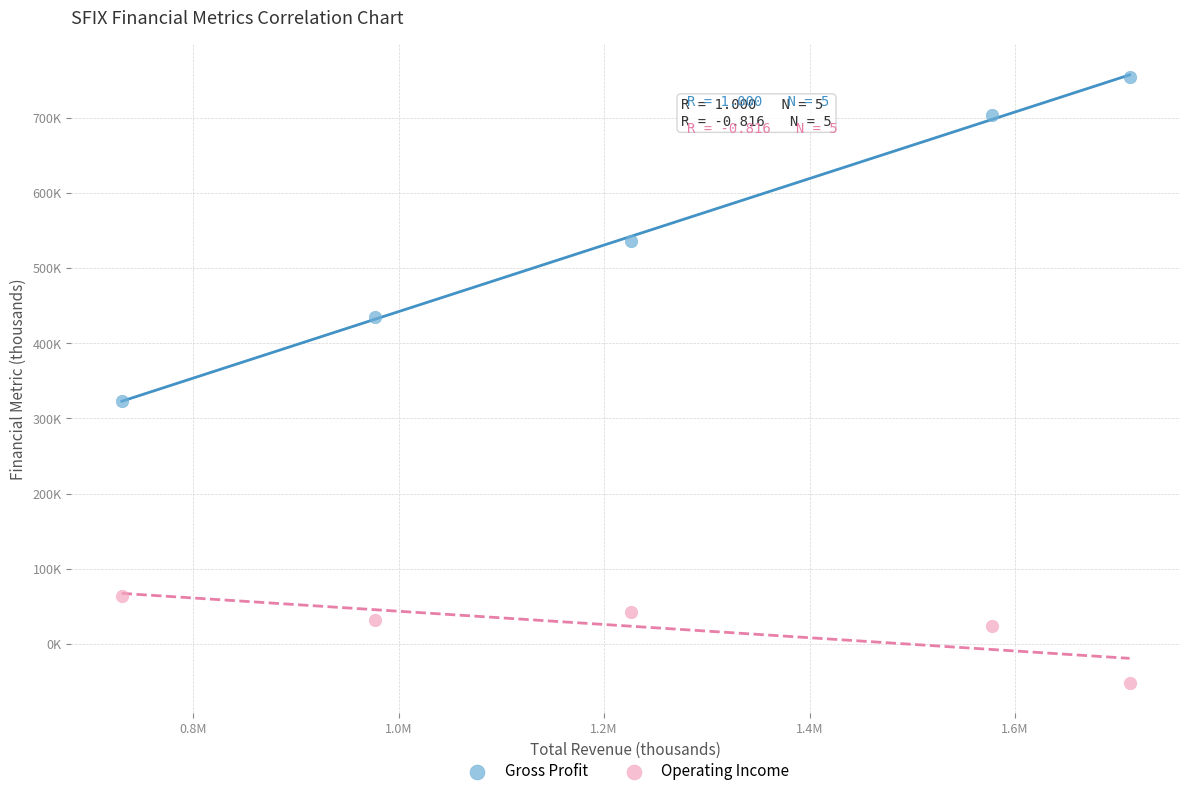

Which series has the widest spread of Y values?

Gross Profit